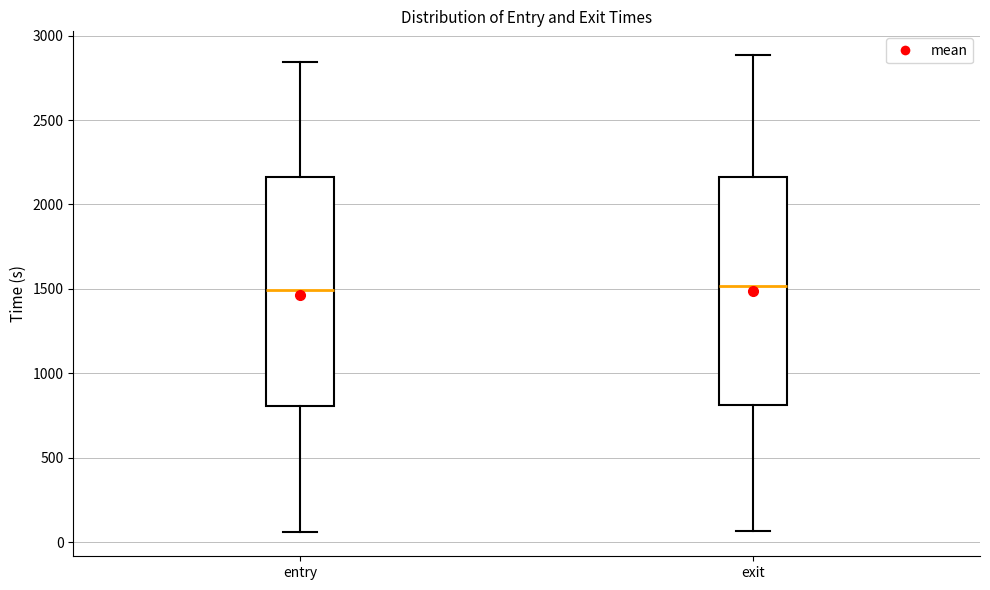

Reading left to right, read every box against the y-axis: the position of its median line, the range the box covers, and the ends of its whiskers. The values are not printed on the chart, so give them approximately, as read against the axis.

entry: median 1500, box 800 to 2150, whiskers 50 to 2850
exit: median 1500, box 800 to 2150, whiskers 50 to 2900